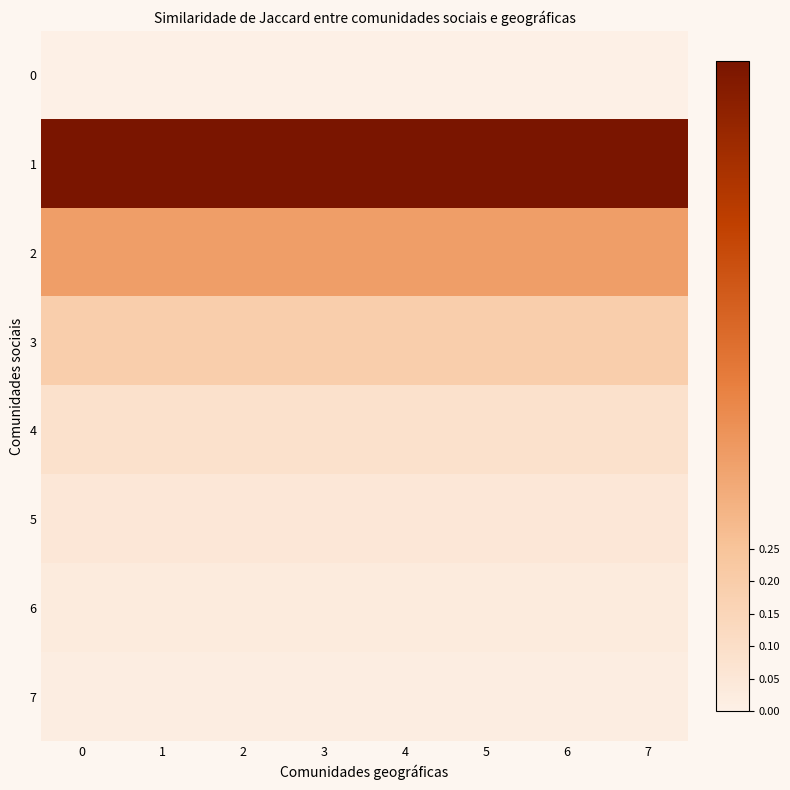

Which series has the largest total across all categories?

1